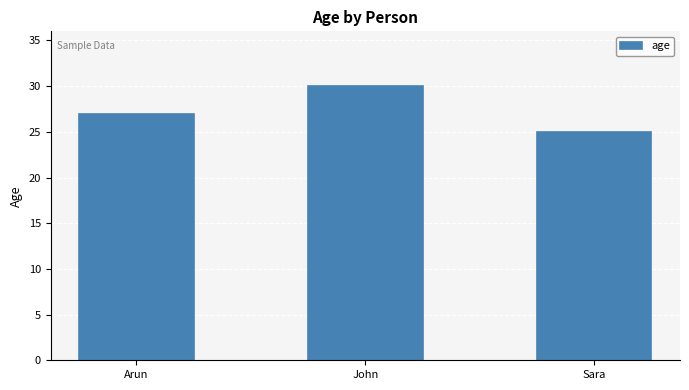

Rank the categories by value from highest to lowest.

John, Arun, Sara